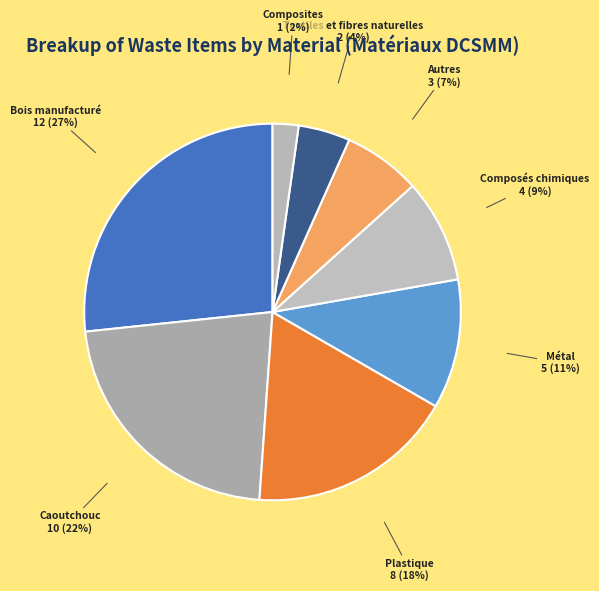

Between Plastique and Textiles et fibres naturelles, which is larger?

Plastique